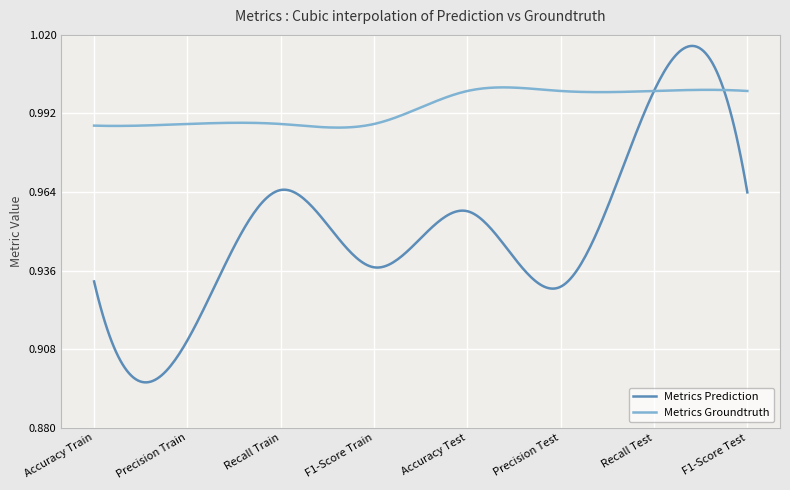

Which series has the widest spread of values?

Metrics Prediction